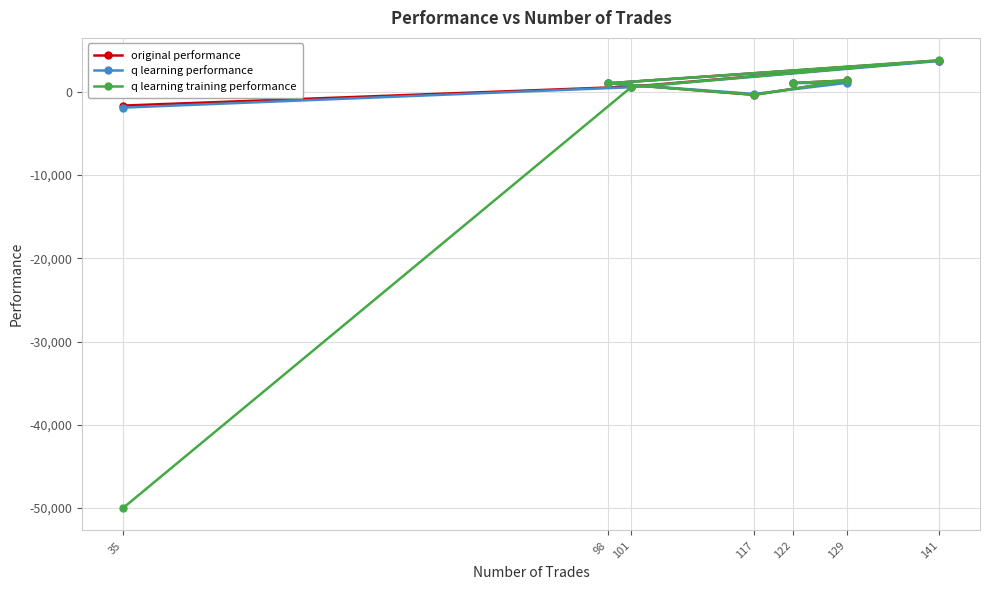

Is this an area chart (filled region under the line)?

No